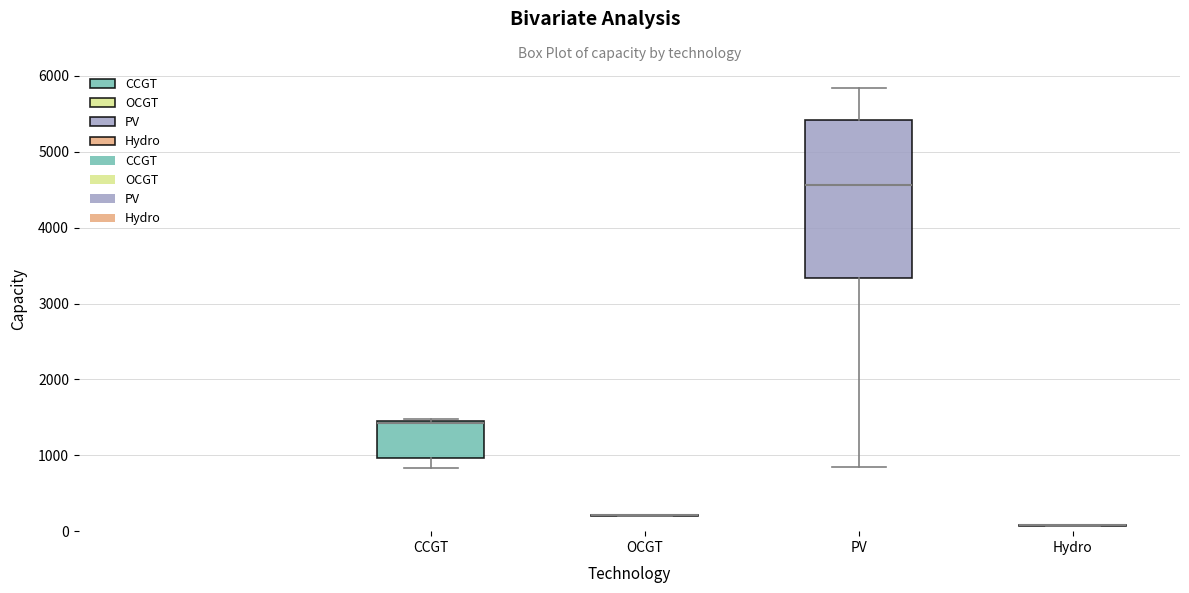

Where is the lower edge of the box for PV on the y-axis? The values are not printed on the chart, so give them approximately, as read against the axis.

3300